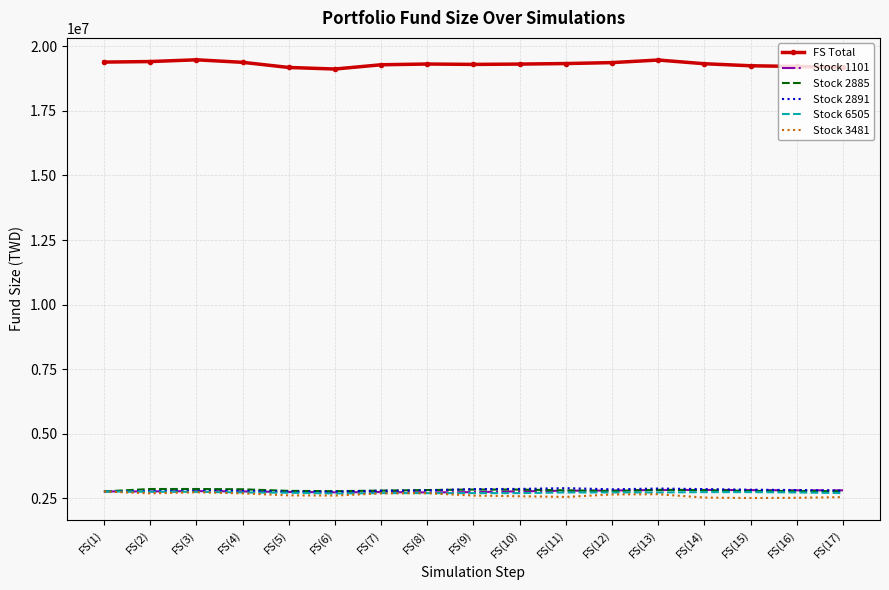

True or false: Stock 1101 has a value of 2769787.0 at FS(4).

True